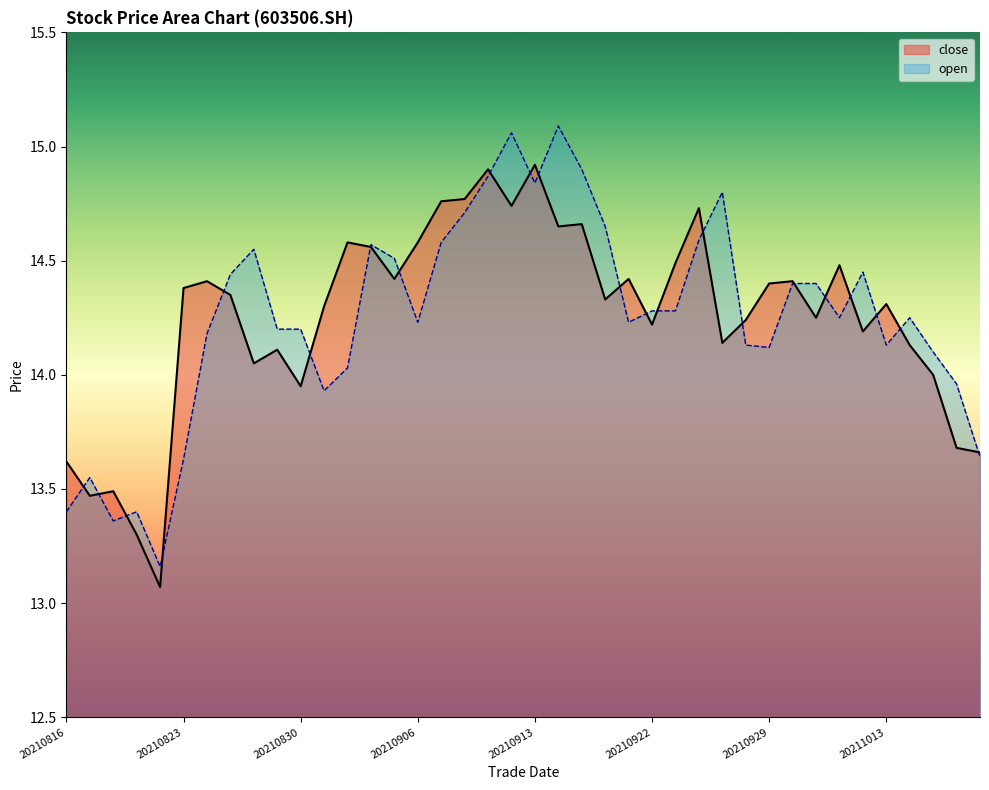

How many data points does each series have?

40